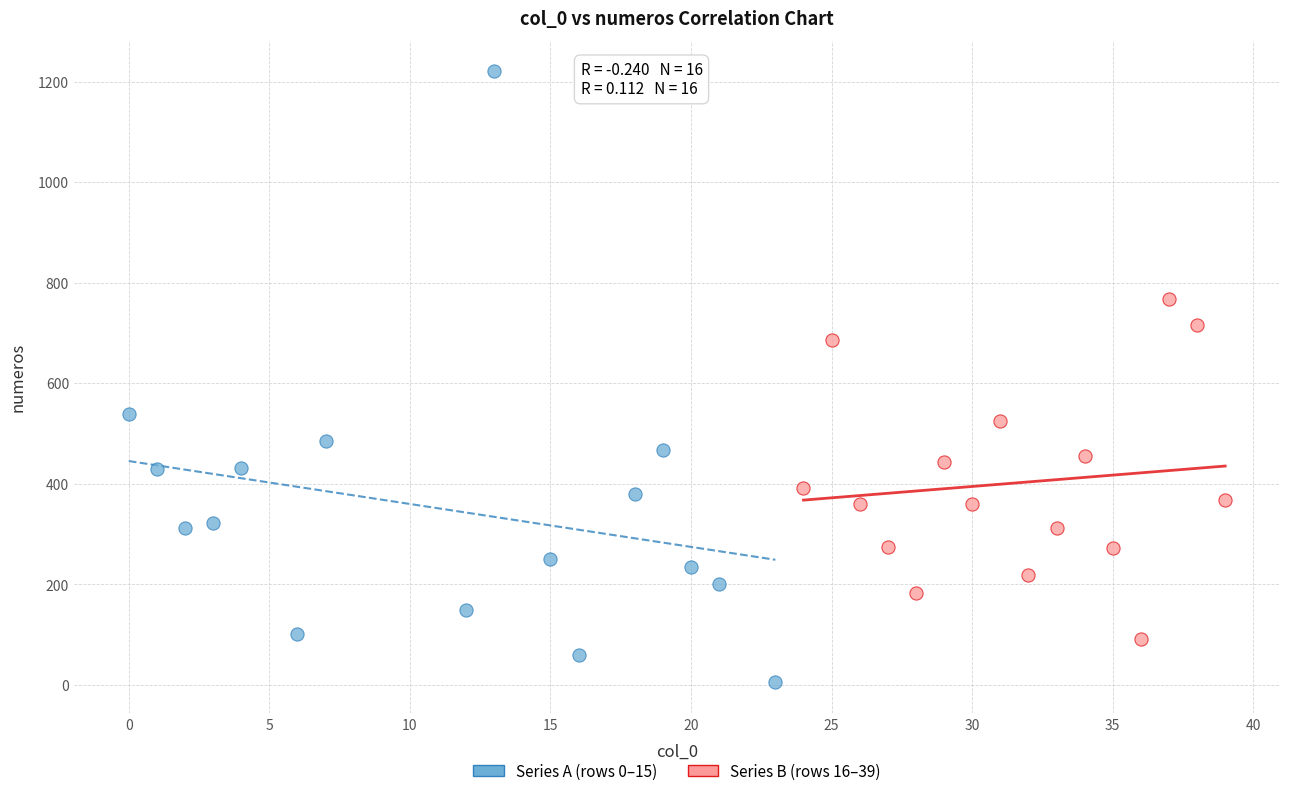

What are all the series names shown in the legend?

Series A (rows 0–15), Series B (rows 16–39)